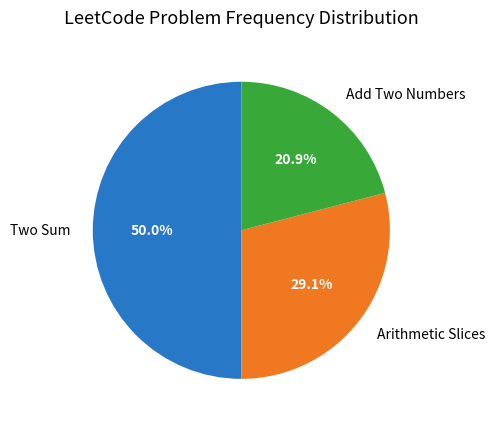

Rank the categories by value from highest to lowest.

Two Sum, Arithmetic Slices, Add Two Numbers